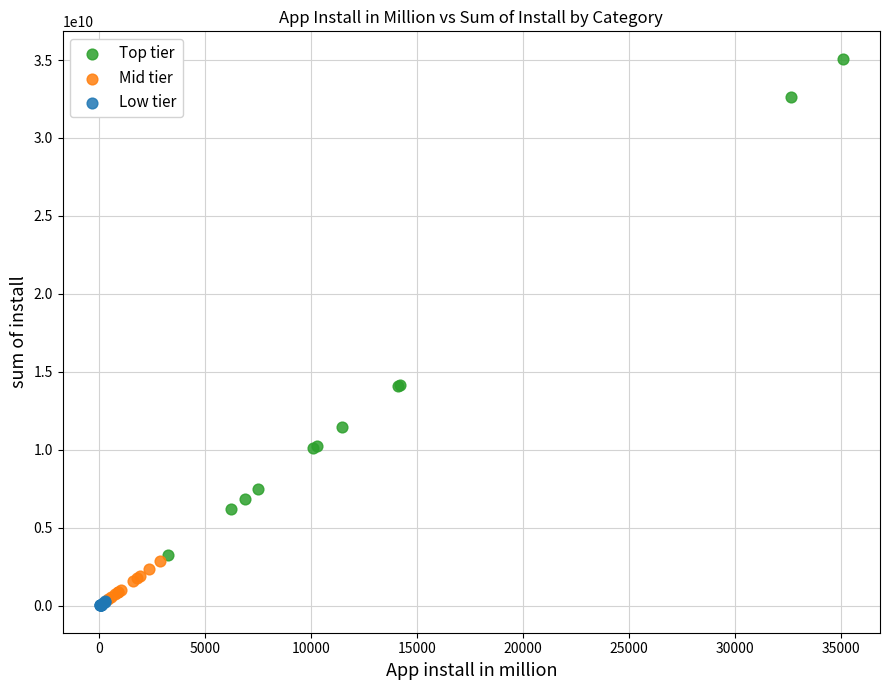

Which series has the largest Y range (max minus min)?

Top tier